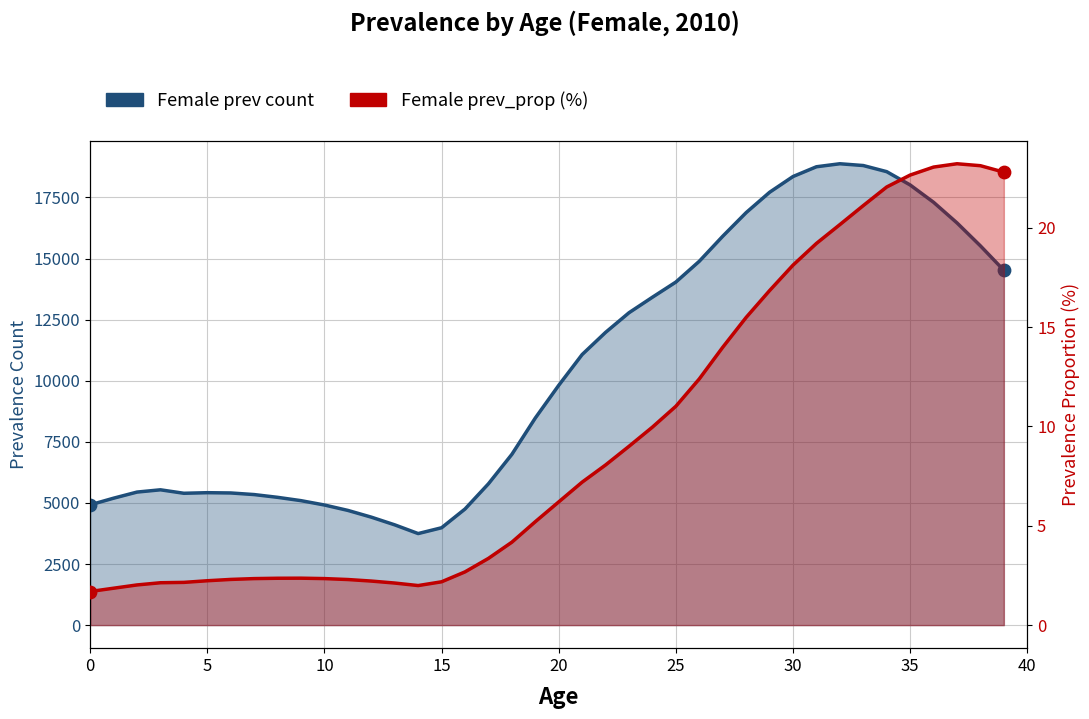

At which category is the sum across all series the highest?

32